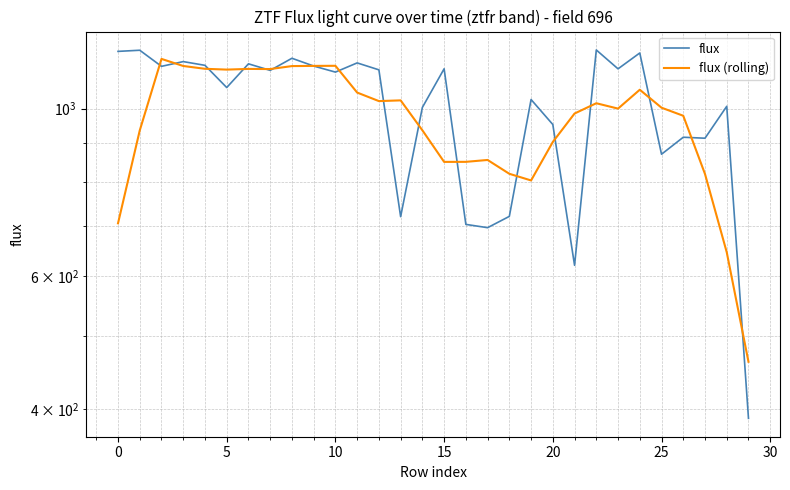

How many interior local peaks does the flux (rolling) series have?

7